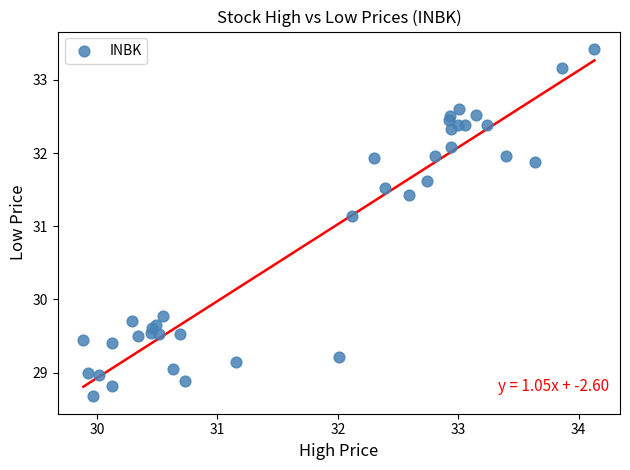

What Y value in the scatter plot is closest to 31?

31.1